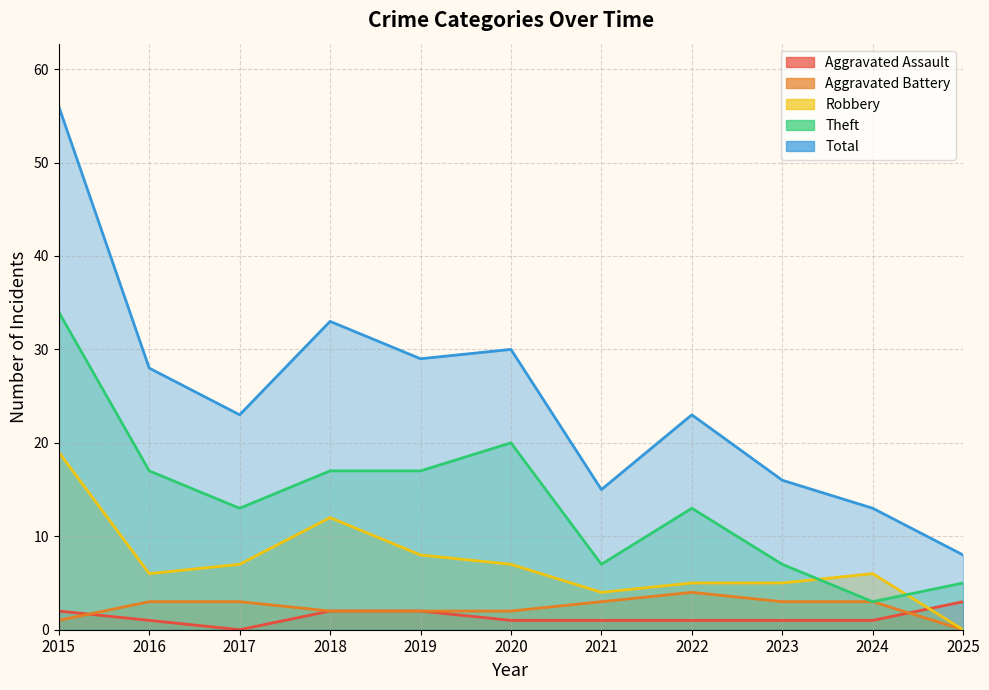

At which label does Aggravated Battery first exceed 3?

2022